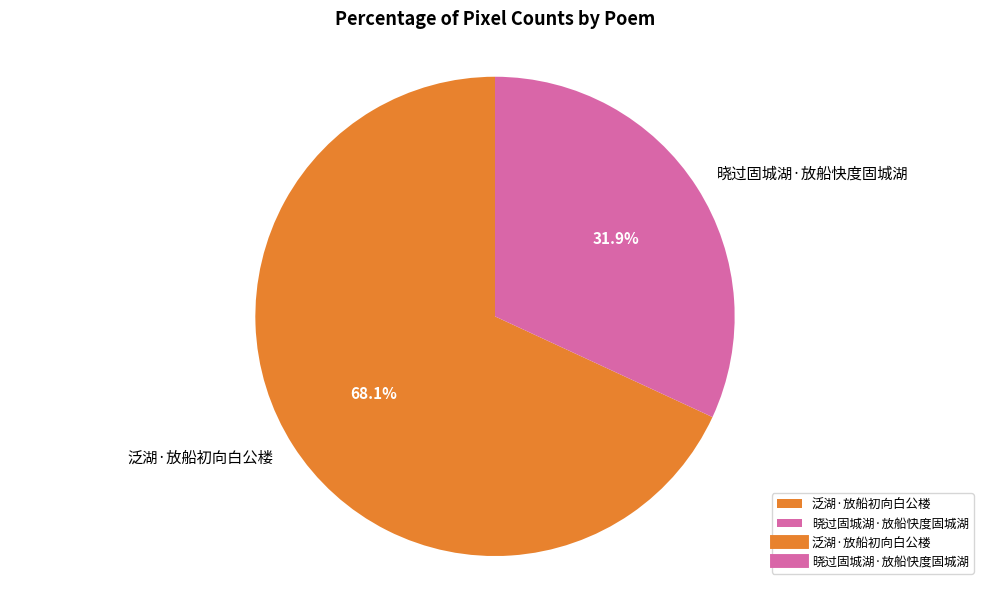

Rank the categories by value from lowest to highest.

晓过固城湖·放船快度固城湖, 泛湖·放船初向白公楼